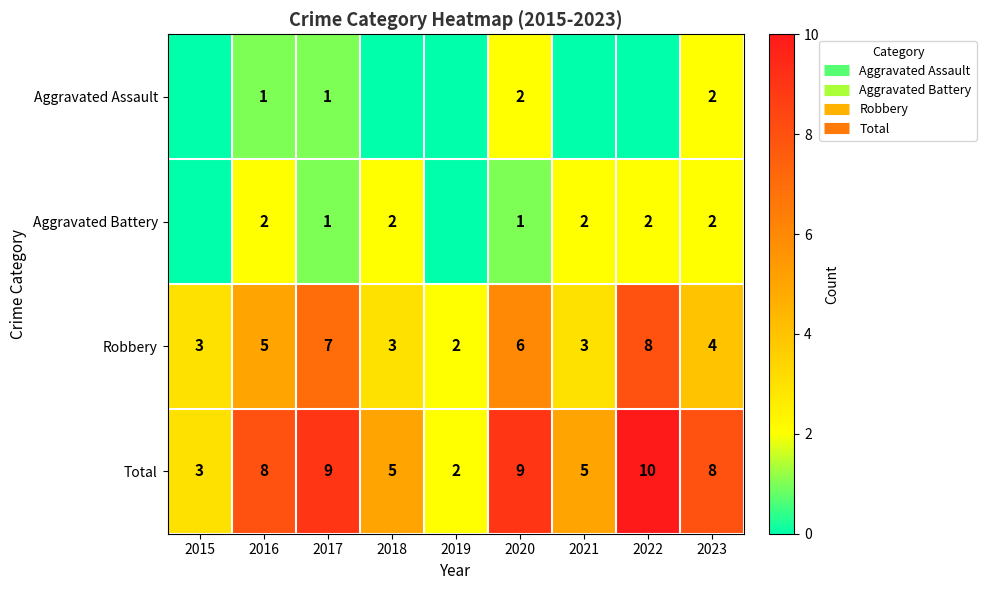

What is the maximum value shown in the chart?

10